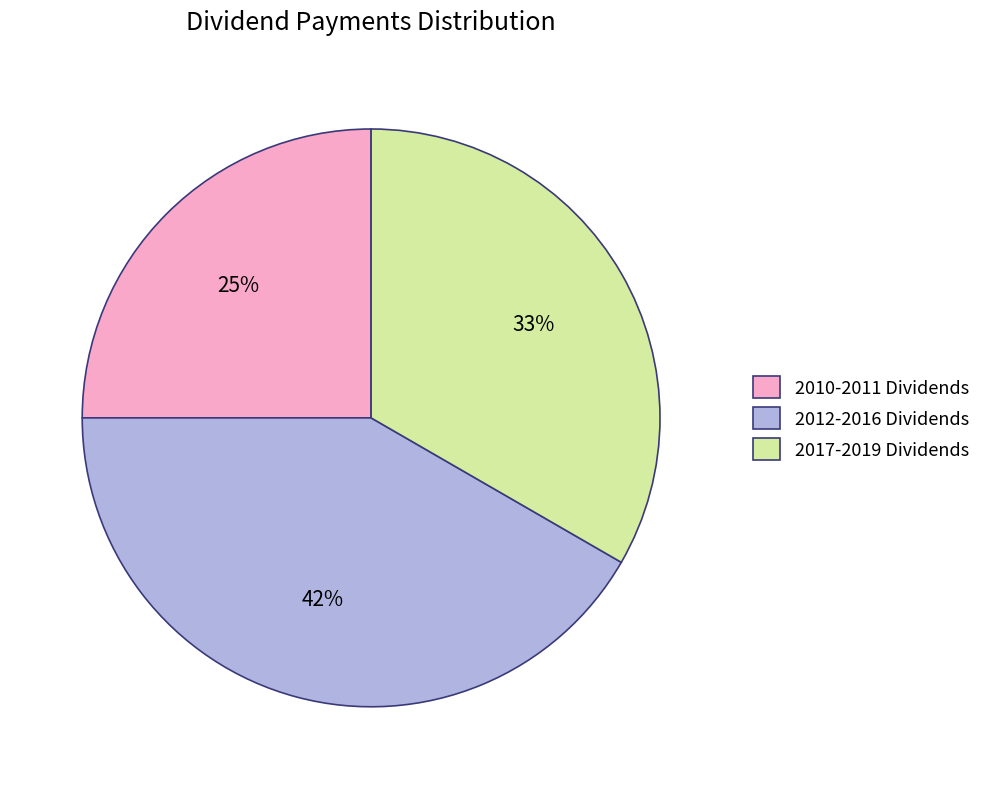

Do 2012-2016 Dividends and 2017-2019 Dividends together represent more than half of the pie?

Yes